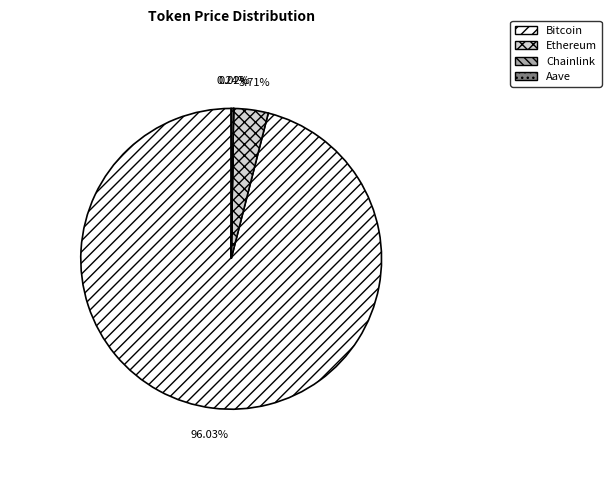

Do Ethereum and Bitcoin together represent more than half of the pie?

Yes